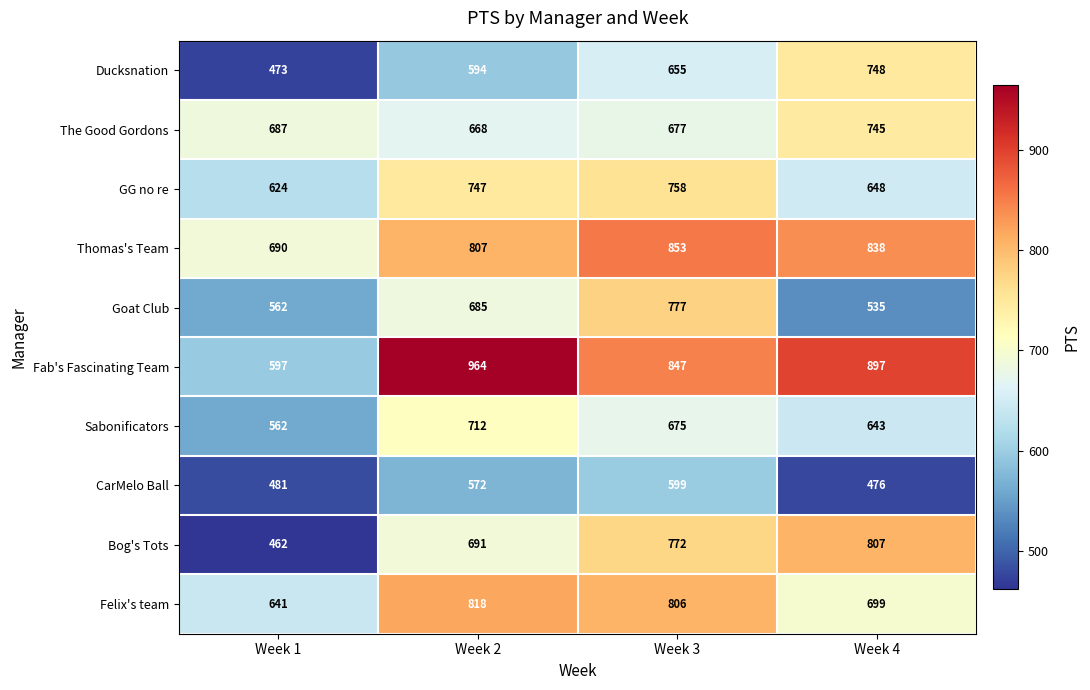

Which series has the widest spread of values?

Fab's Fascinating Team